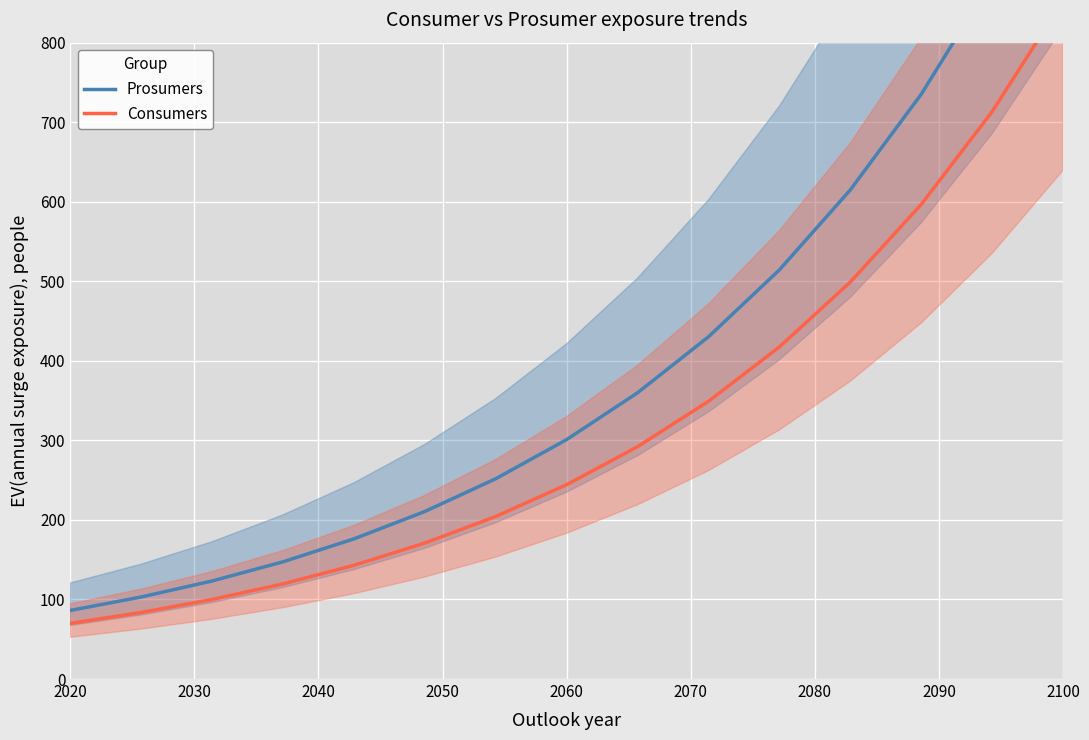

Reading right to left, extract all data points from this chart.

Prosumers: 1050.7	878.9	735.2	614.9	514.4	430.3	359.9	301.0	251.8	210.6	176.2	147.4	123.3	103.1	86.2
Consumers: 852.8	713.3	596.7	499.1	417.5	349.2	292.1	244.3	204.4	170.9	143.0	119.6	100.0	83.7	70.0